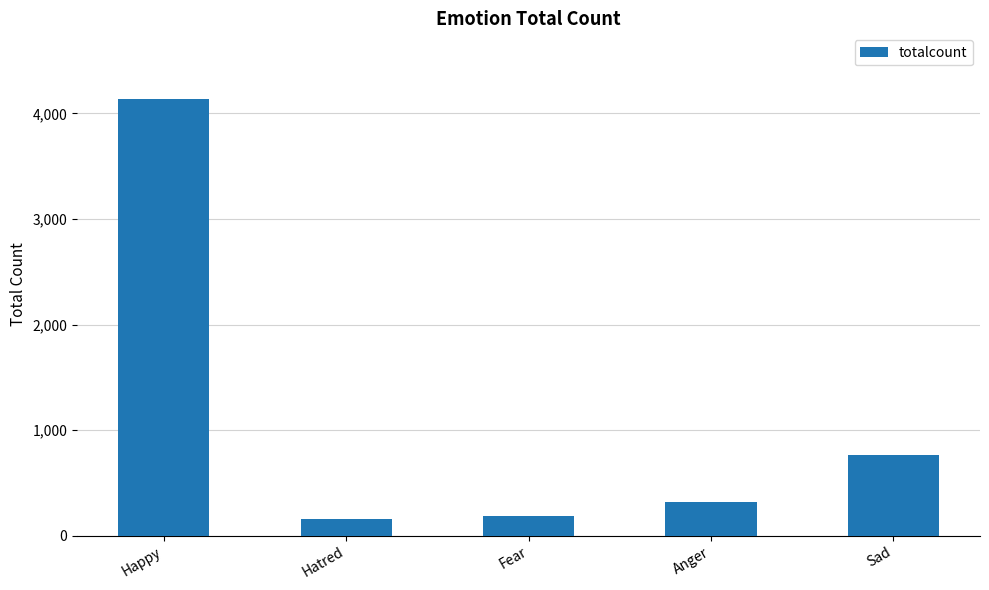

Read the value at Fear.

189